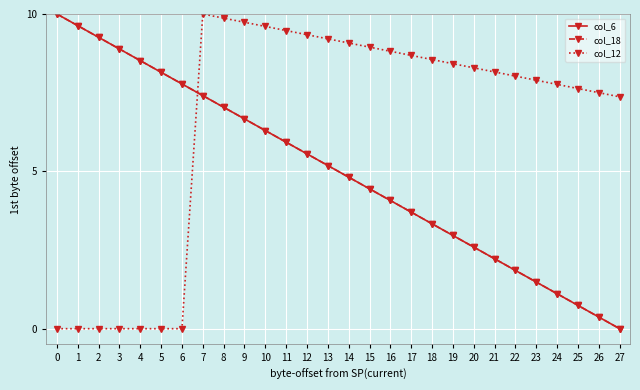

Reading left to right, what are all the values shown in this chart?

col_6: 10.0	9.6	9.3	8.9	8.5	8.1	7.8	7.4	7.0	6.7	6.3	5.9	5.6	5.2	4.8	4.4	4.1	3.7	3.3	3.0	2.6	2.2	1.9	1.5	1.1	0.7	0.4	0.0
col_18: 10.0	9.6	9.3	8.9	8.5	8.1	7.8	7.4	7.0	6.7	6.3	5.9	5.6	5.2	4.8	4.4	4.1	3.7	3.3	3.0	2.6	2.2	1.9	1.5	1.1	0.7	0.4	0.0
col_12: 0.0	0.0	0.0	0.0	0.0	0.0	0.0	10.0	9.9	9.7	9.6	9.5	9.3	9.2	9.1	8.9	8.8	8.7	8.6	8.4	8.3	8.2	8.0	7.9	7.8	7.6	7.5	7.4